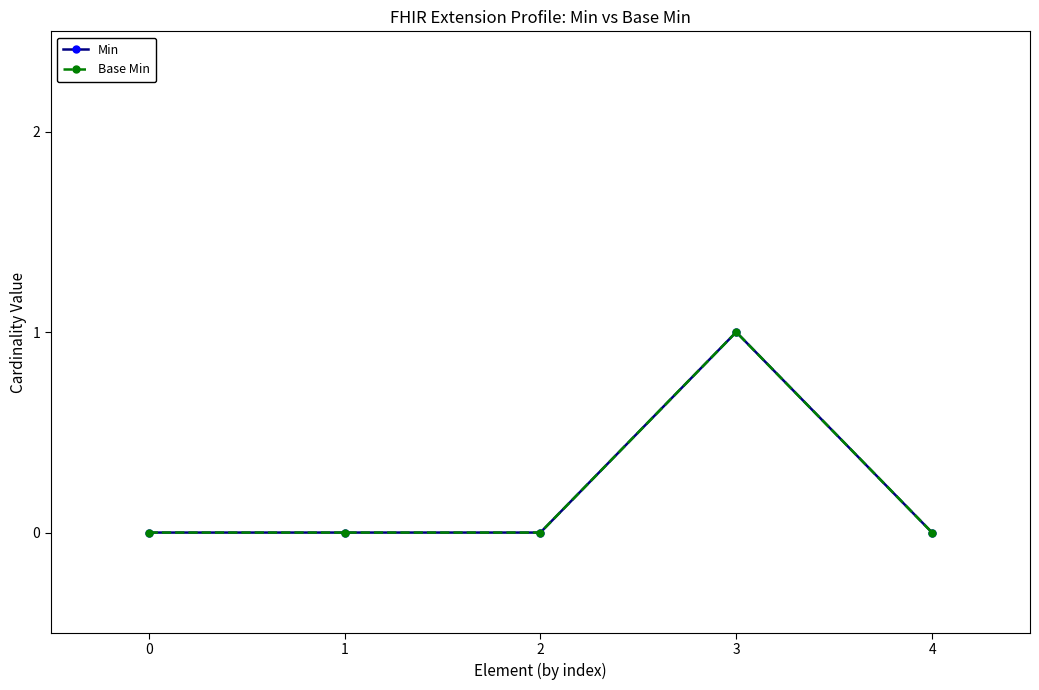

At which category is the sum across all series the highest?

3